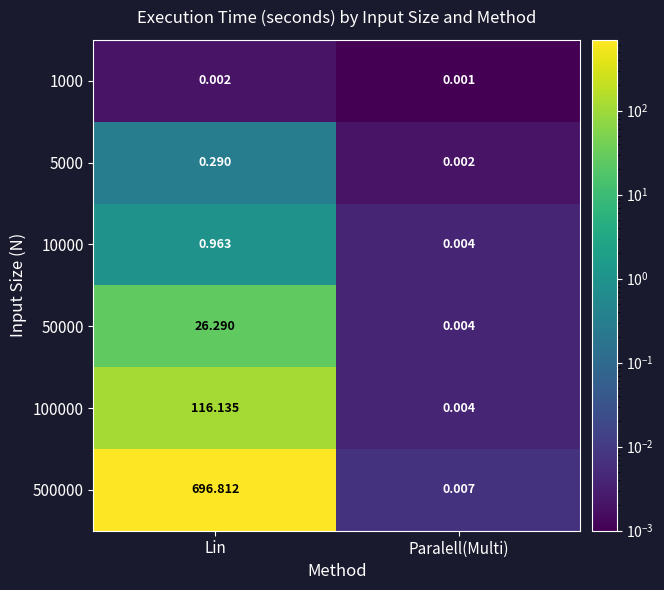

At which label does 50000 first exceed 26?

Lin